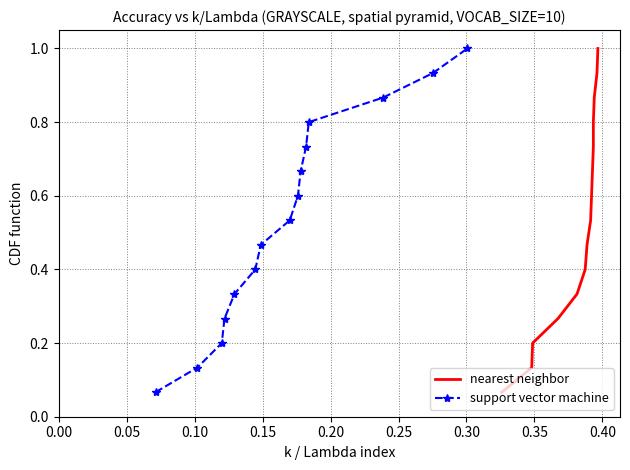

True or false: support vector machine has more than 1 interior local peaks.

False